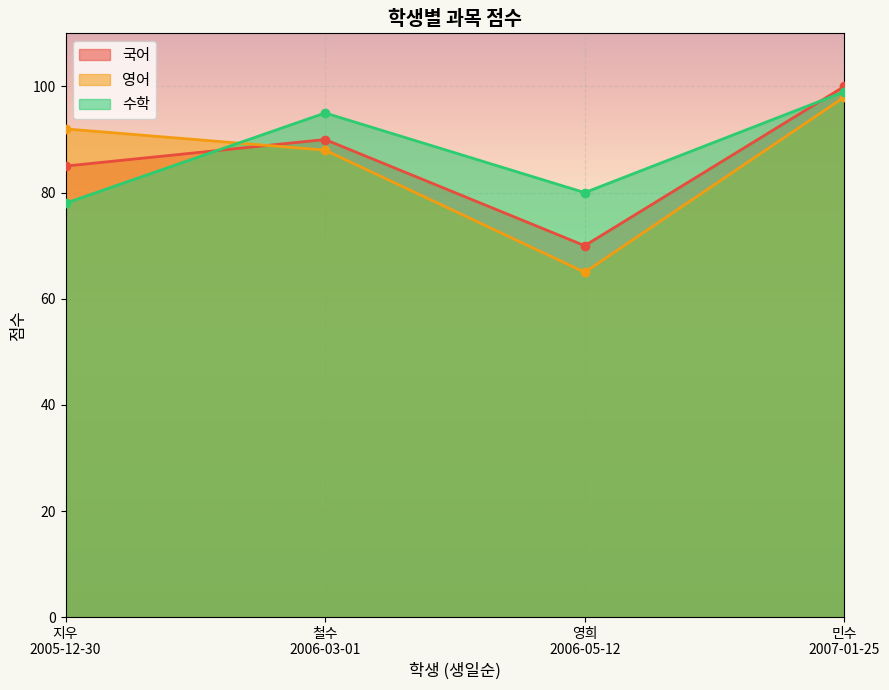

Between 민수
2007-01-25 and 지우
2005-12-30, which is larger?

민수
2007-01-25